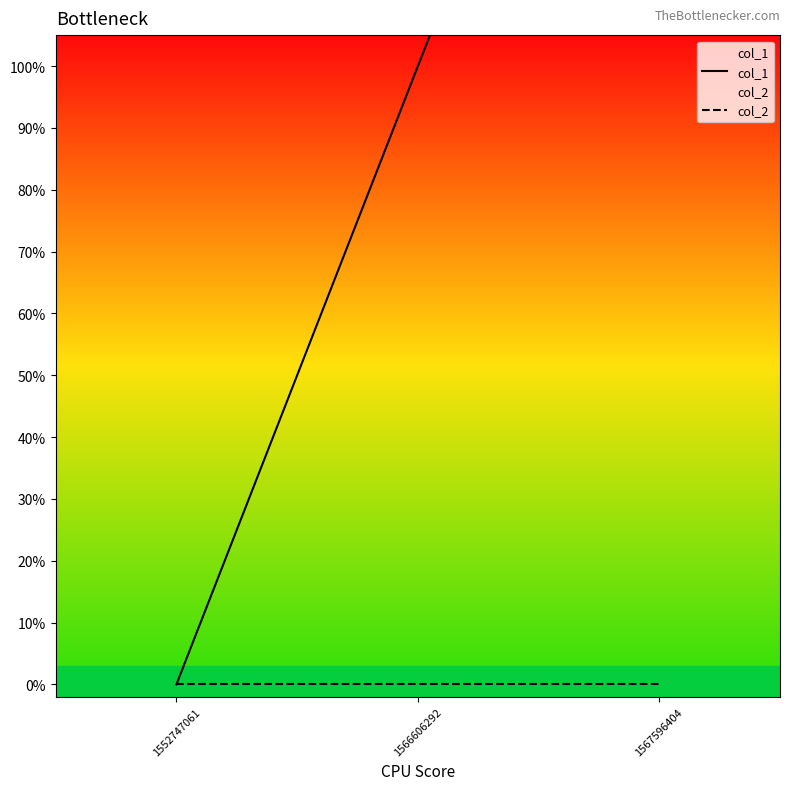

What is the value of the col_1 point at the 3rd from the left?

2